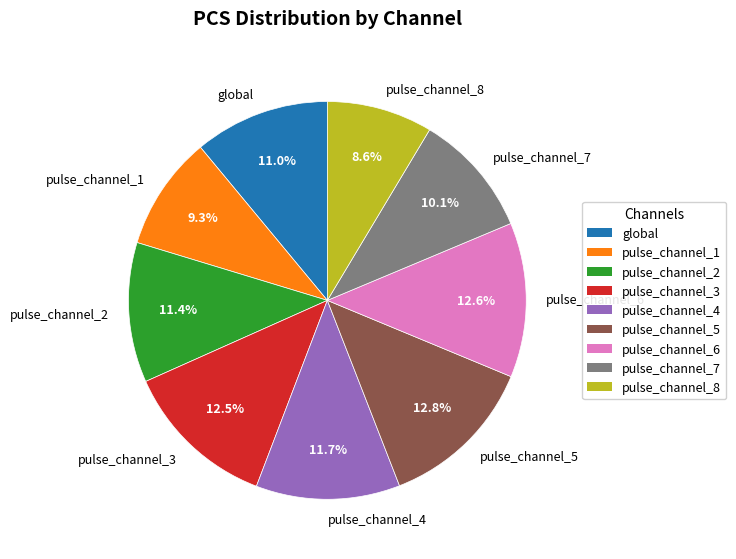

True or false: pulse_channel_1 accounts for 9% of the total.

True